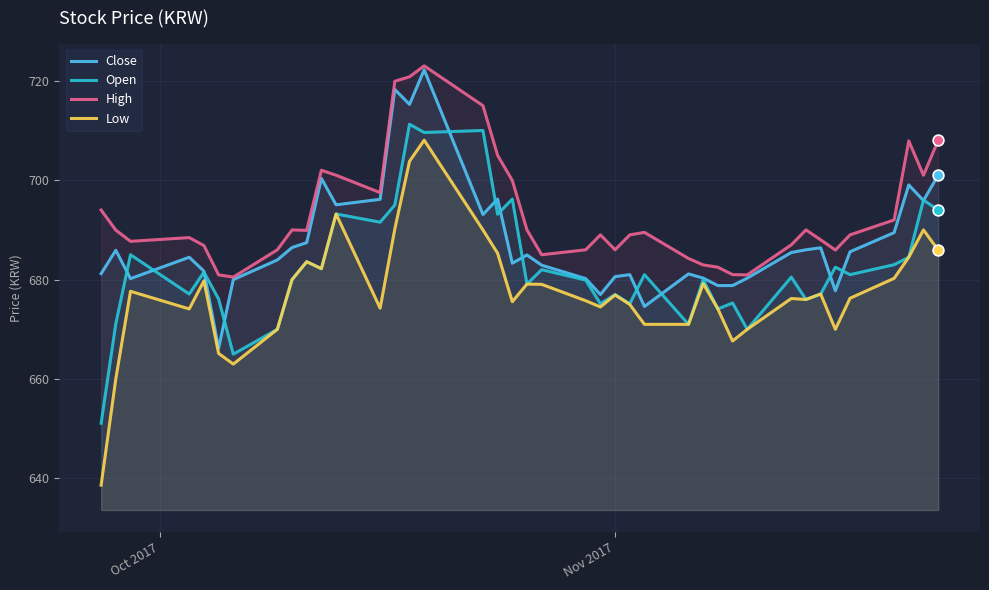

Which series contains the highest Y value?

High